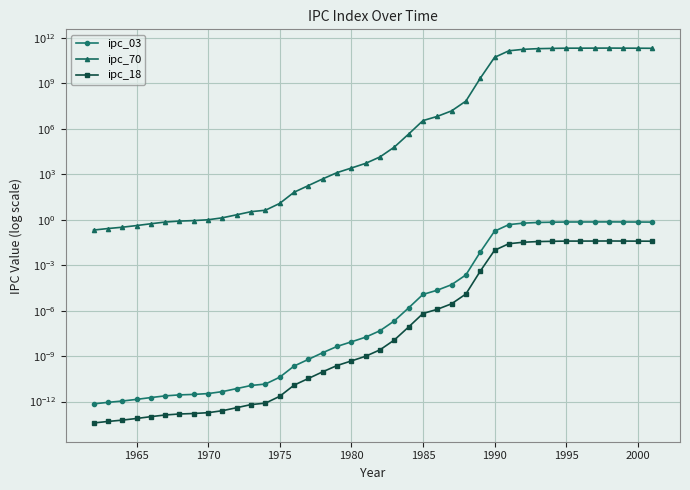

Is the value of ipc_03 at 12 greater than the value of ipc_18 at 32?

No